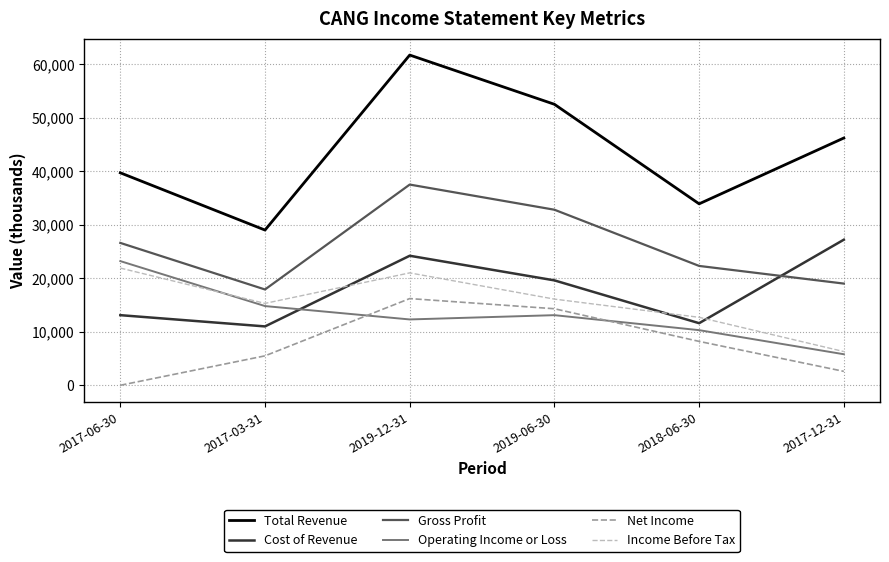

What is the highest value of the Net Income series?

16200